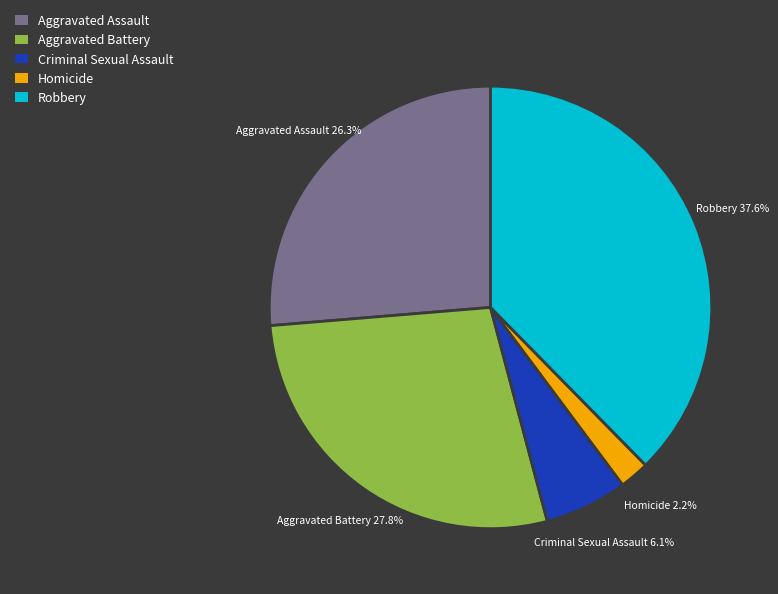

To the nearest percent, what percentage of the pie is Aggravated Battery?

28%